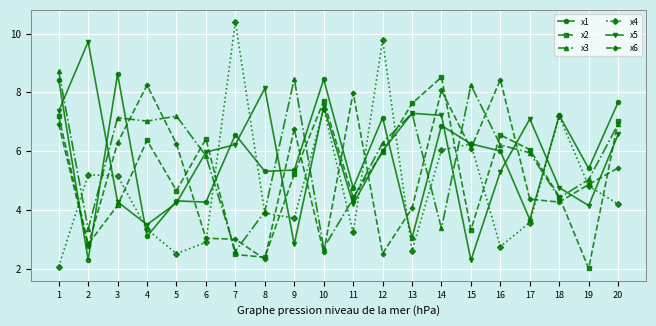

What is the total value across all series at 14?

40.1